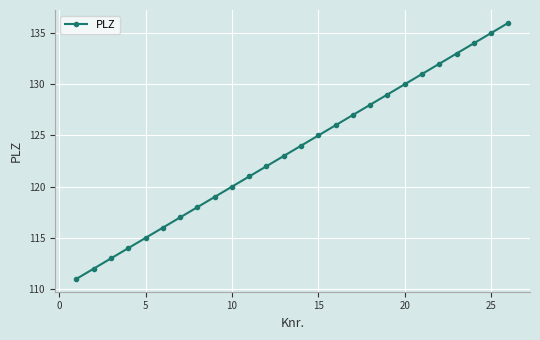

What is the difference between the second highest and minimum values?

24